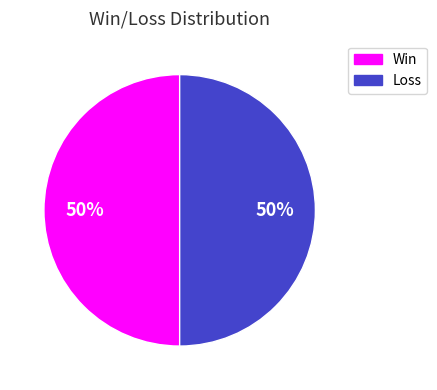

Combined, do Loss and Win account for over 50%?

Yes